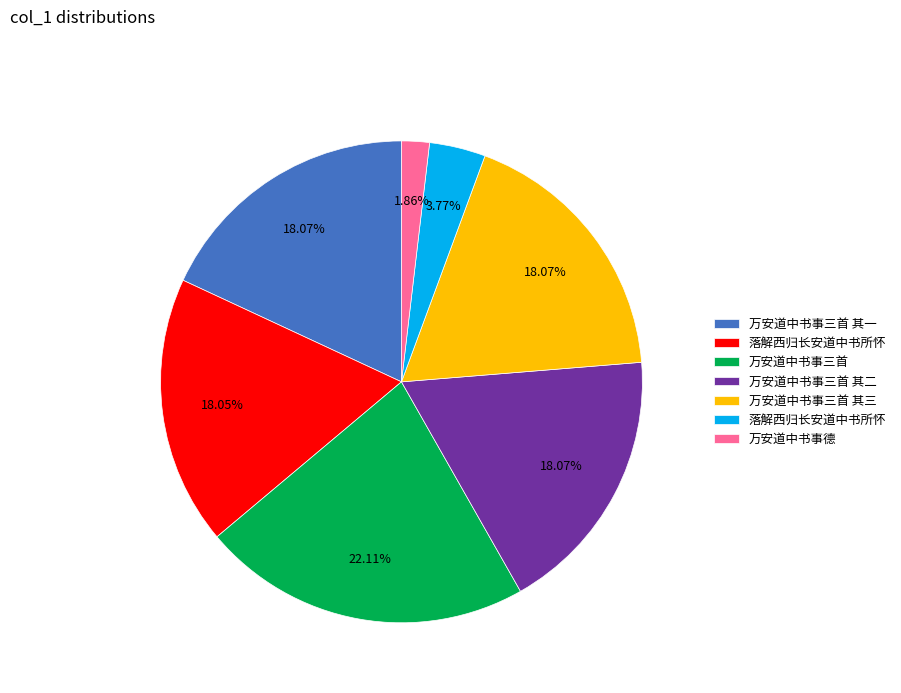

Is there a majority slice in this chart?

No